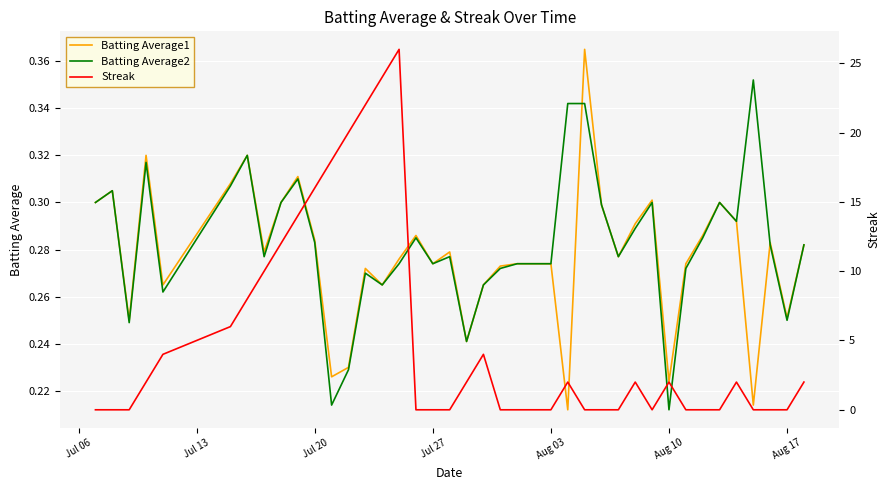

What is the sum of all Streak values?

198.0